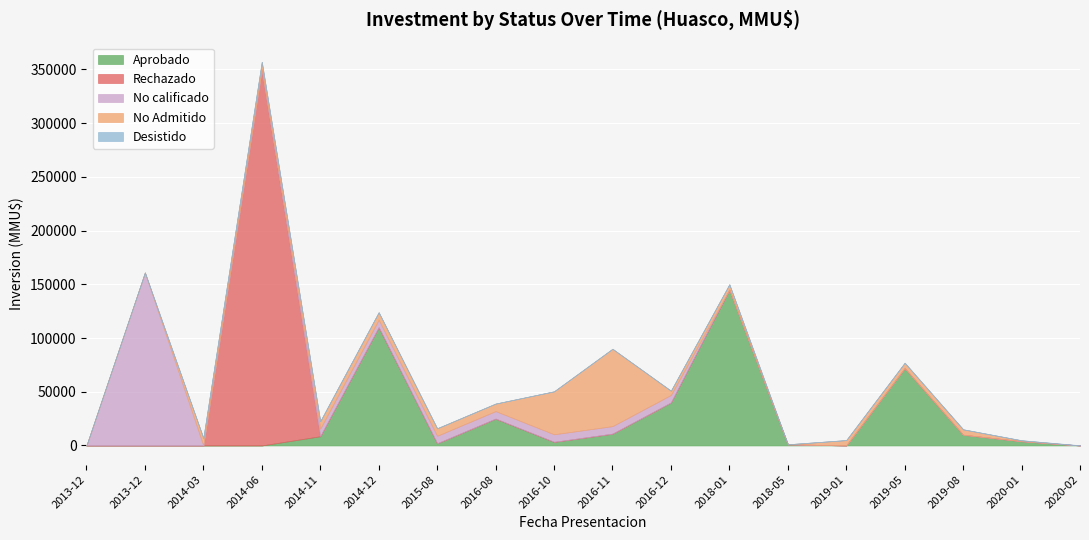

Read the Aprobado value at 2014-11, to the nearest 50.

8600